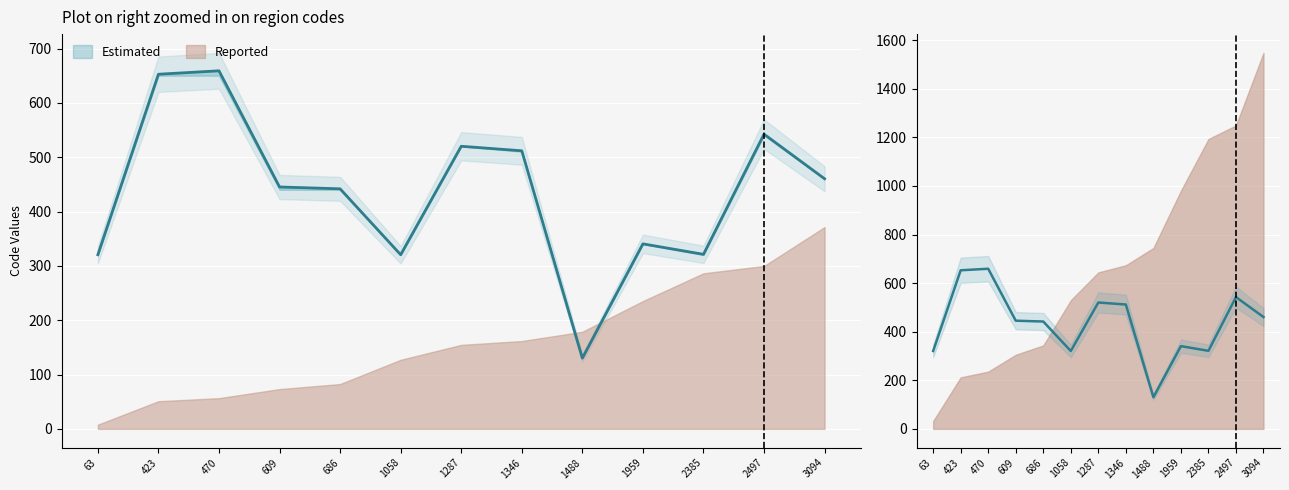

Reading right to left, transcribe all the data shown in this chart.

460.3	542.4	321.2	340.5	130.2	511.8	520.1	320.5	441.8	445.2	659.0	652.7	320.5